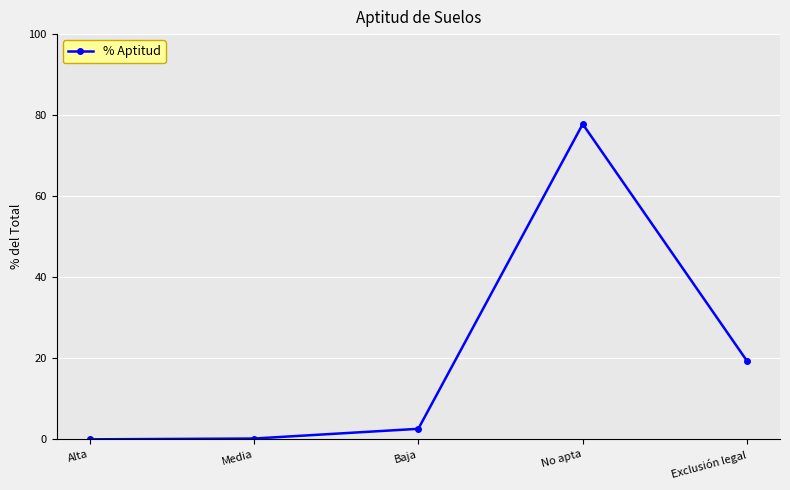

At which category does the chart reach its peak across all series?

No apta